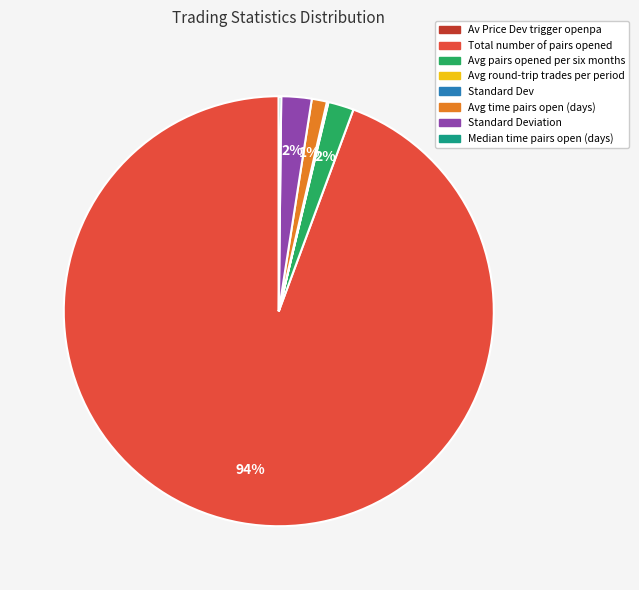

Is there a majority slice in this chart?

Yes